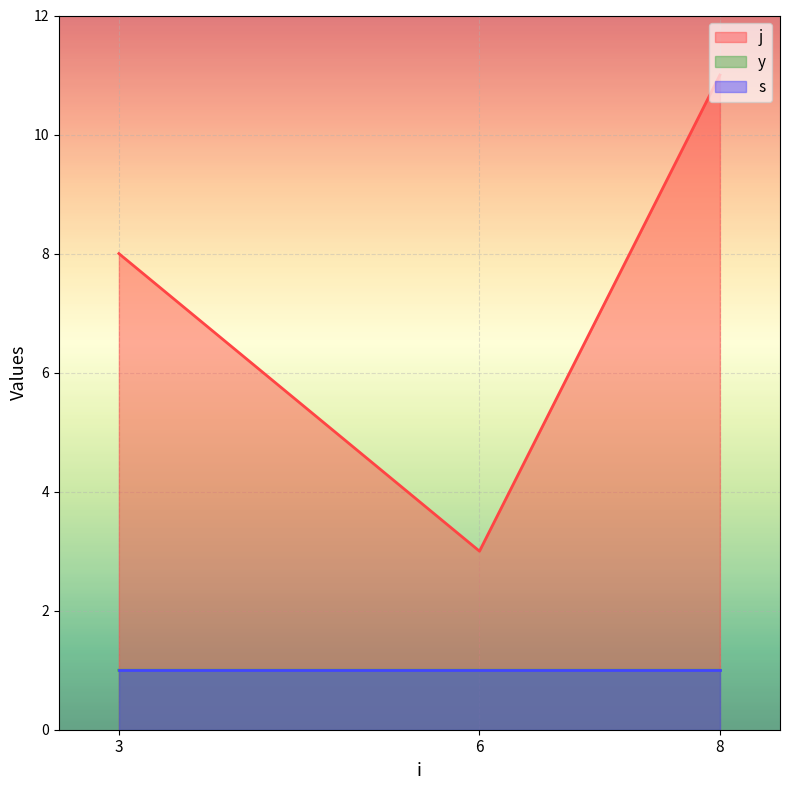

What is the value of the j point at the 2nd from the left?

3.0